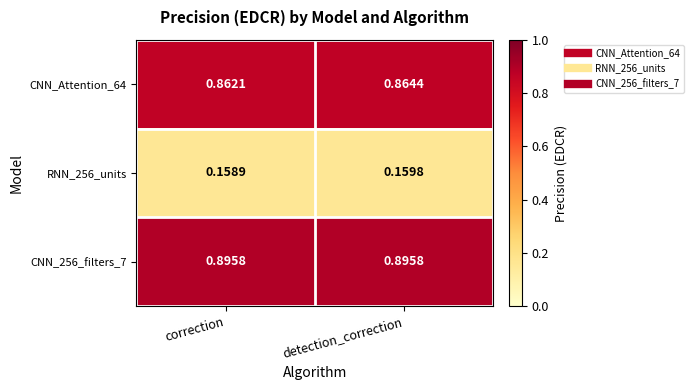

At which label does CNN_Attention_64 reach its minimum?

correction